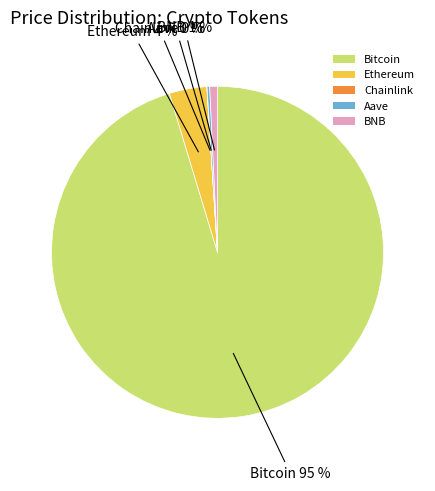

To the nearest percent, what percentage of the pie is Bitcoin?

95%